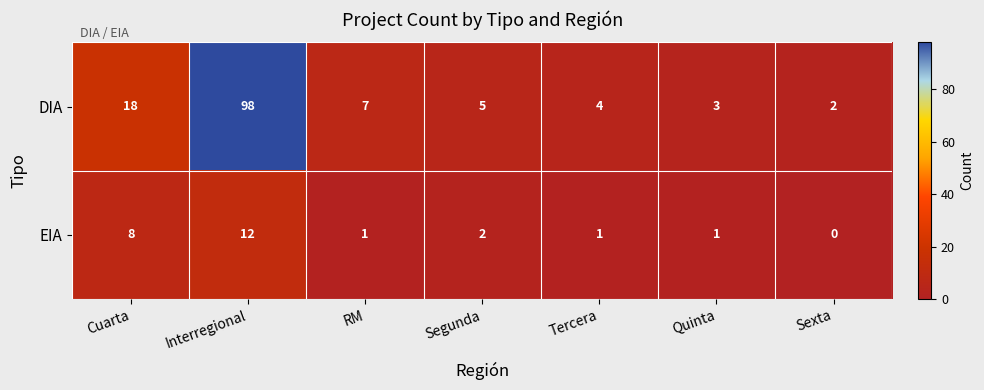

How many data points does each series have?

7